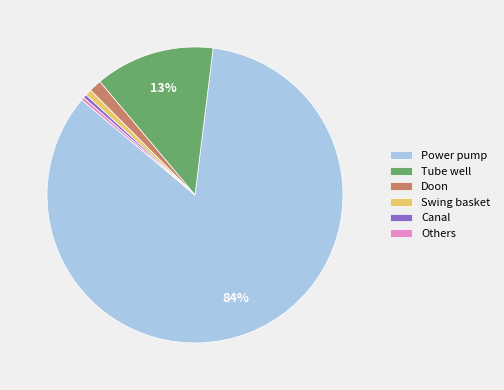

True or false: Power pump accounts for 72% of the total.

False